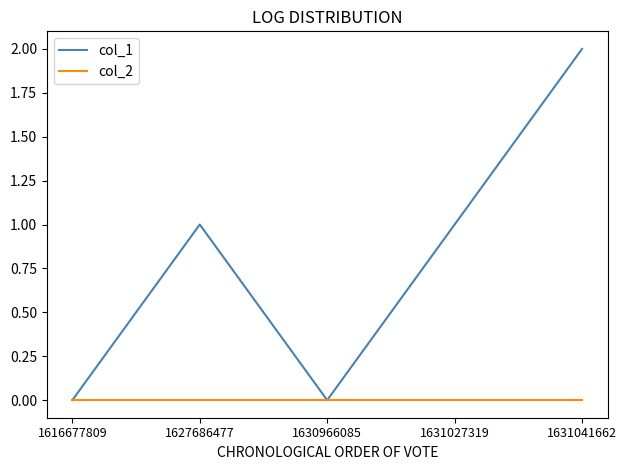

How many distinct data groups are displayed?

2